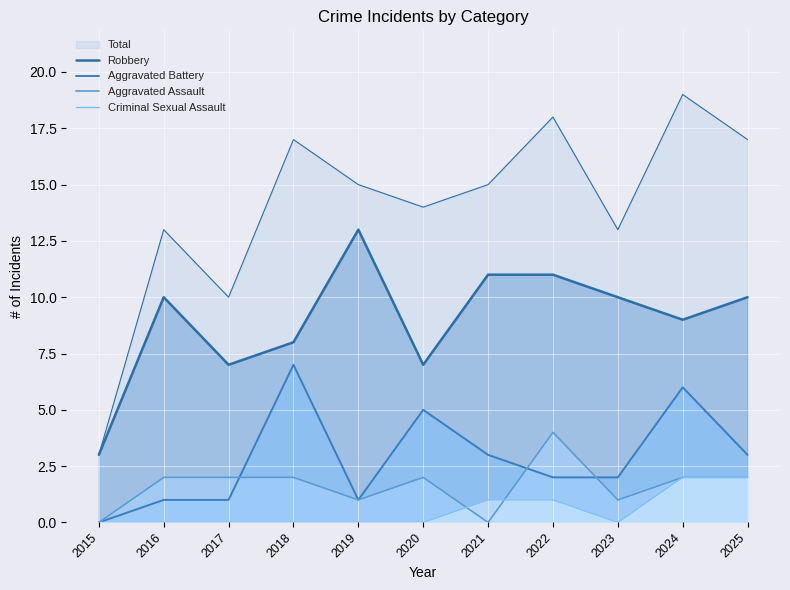

Which series has the largest range (max minus min)?

Robbery